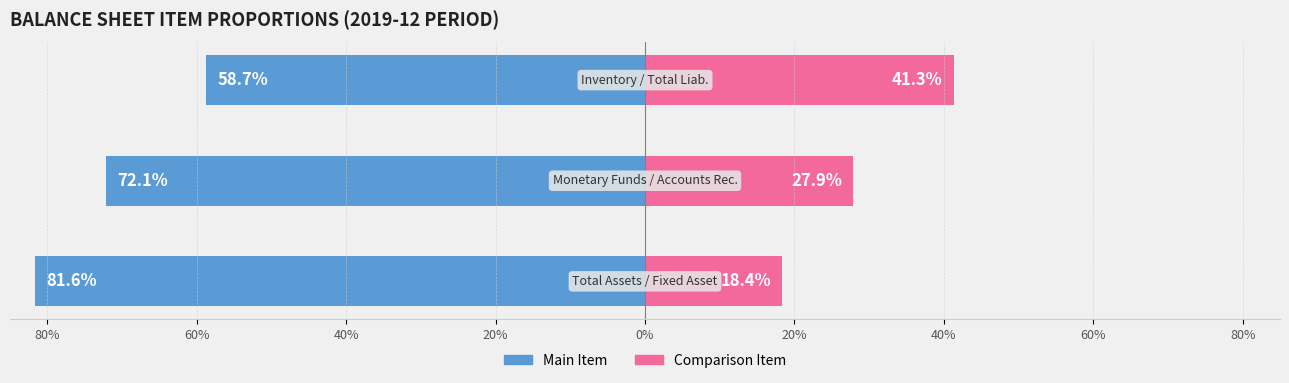

At how many categories does at least one series exceed -32?

3